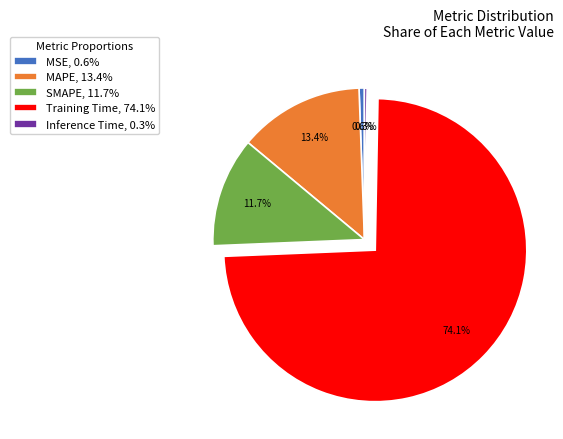

What percentage is the Training Time slice, to the nearest percent?

74%